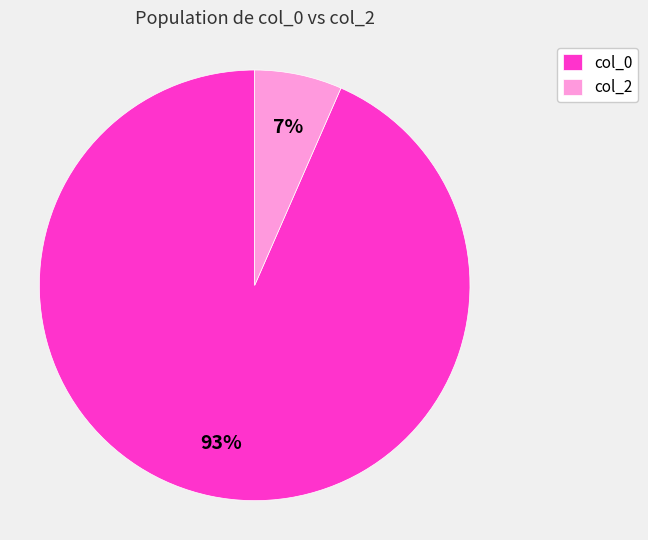

Combined, do col_2 and col_0 account for over 50%?

Yes